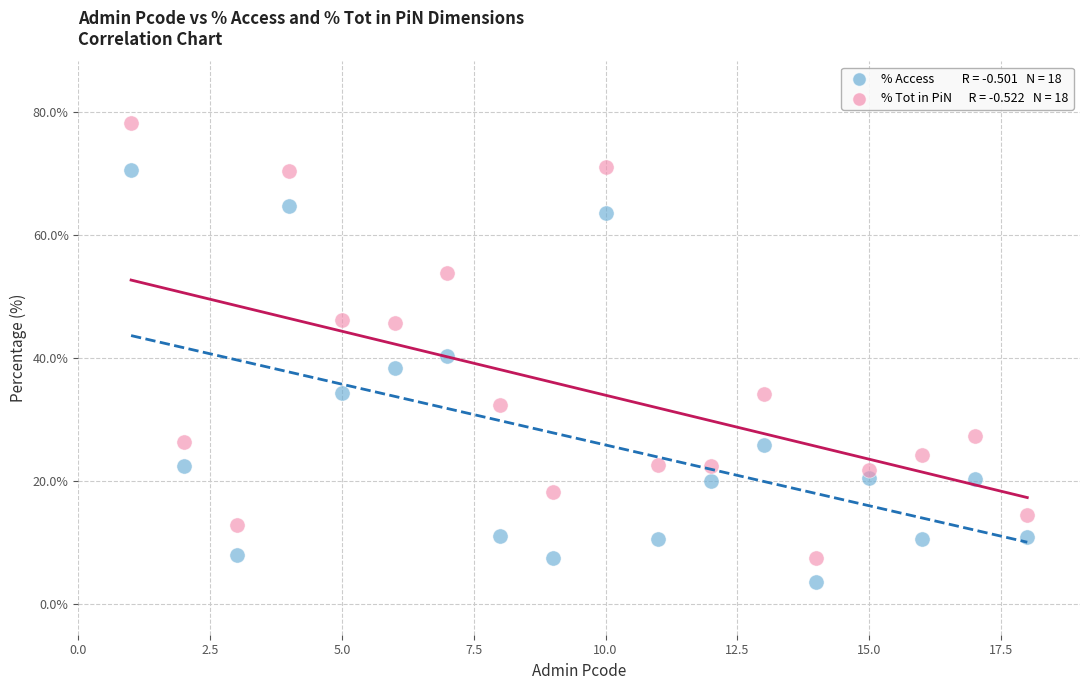

Across all data points, what is the range of Y values (max minus min)?

74.7